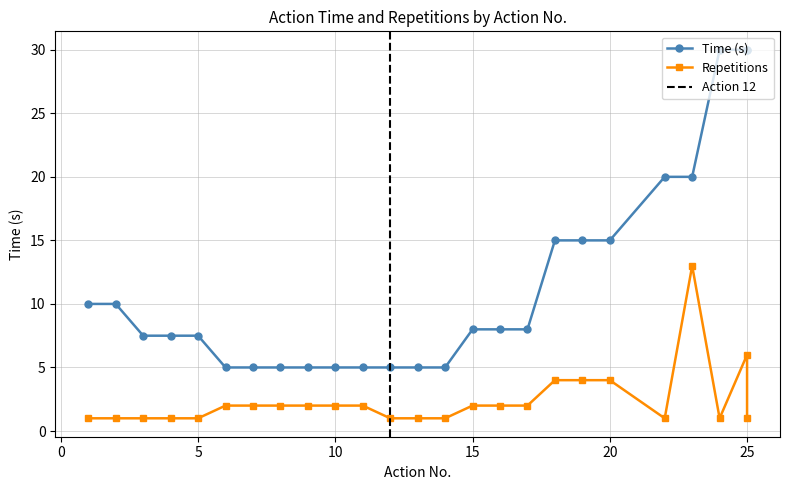

What is the spread (max minus min) of values at 12?

4.0